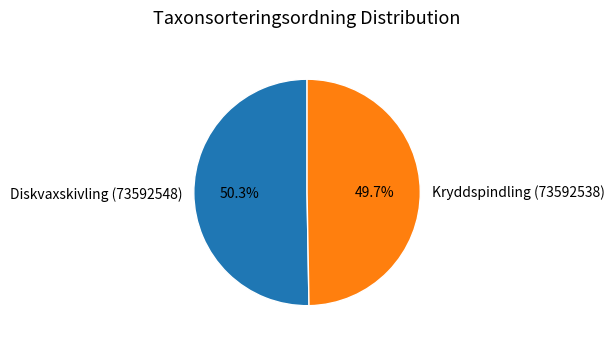

To the nearest percent, what is the difference between the largest and smallest slice percentages?

1%